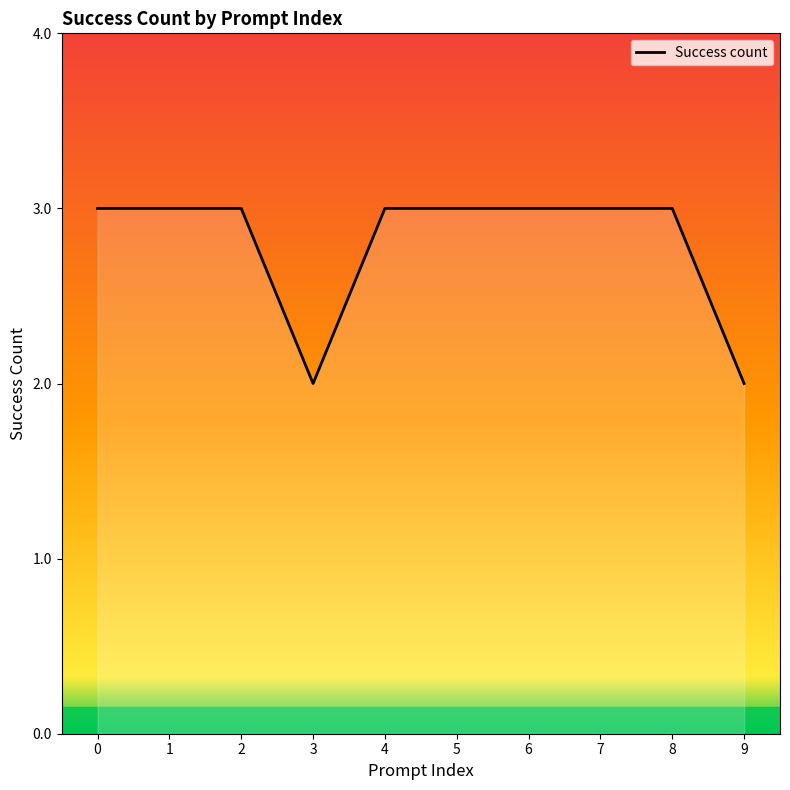

What is the greatest value displayed?

3